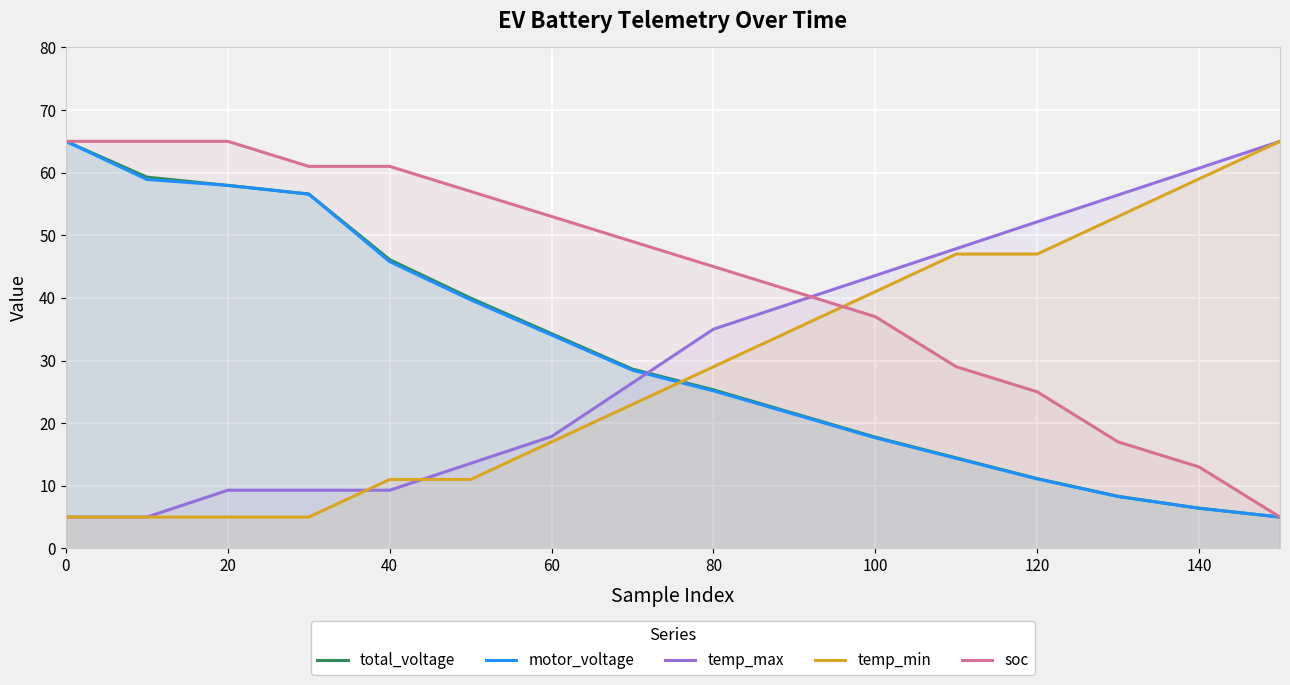

Which series has the largest total across all categories?

soc